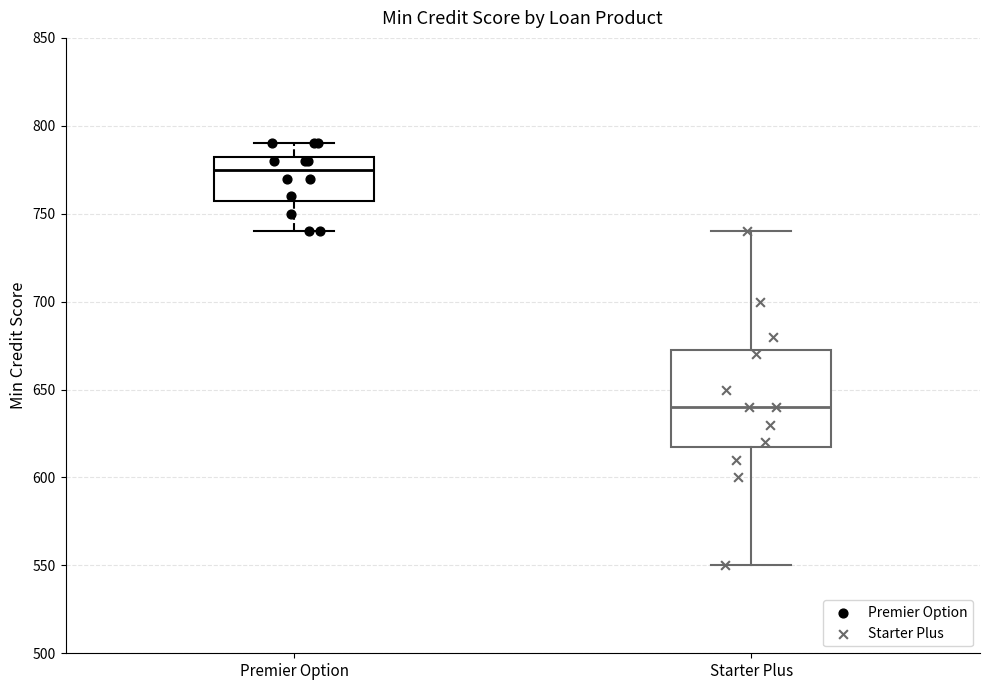

Reading left to right, read every box against the y-axis: the position of its median line, the range the box covers, and the ends of its whiskers. The values are not printed on the chart, so give them approximately, as read against the axis.

Premier Option: median 775, box 760 to 785, whiskers 740 to 790
Starter Plus: median 640, box 620 to 675, whiskers 550 to 740